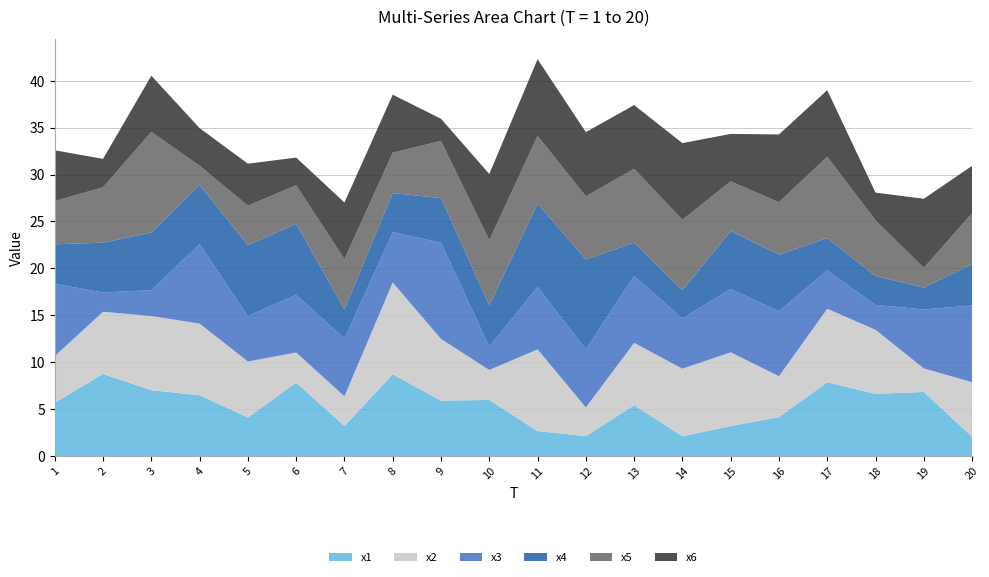

Reading right to left, what are all the values shown in this chart?

x1: 20=2.0	19=6.8	18=6.6	17=7.9	16=4.1	15=3.2	14=2.1	13=5.4	12=2.1	11=2.7	10=6.0	9=5.9	8=8.7	7=3.2	6=7.8	5=4.1	4=6.5	3=7.0	2=8.7	1=5.7
x2: 20=5.8	19=2.5	18=6.8	17=7.8	16=4.4	15=7.9	14=7.2	13=6.6	12=3.1	11=8.7	10=3.2	9=6.6	8=9.8	7=3.2	6=3.2	5=6.0	4=7.6	3=7.9	2=6.6	1=5.0
x3: 20=8.2	19=6.3	18=2.7	17=4.1	16=6.9	15=6.8	14=5.4	13=7.1	12=6.2	11=6.7	10=2.5	9=10.3	8=5.4	7=6.2	6=6.2	5=4.9	4=8.5	3=2.8	2=2.1	1=7.7
x4: 20=4.4	19=2.3	18=3.1	17=3.4	16=6.0	15=6.2	14=3.0	13=3.6	12=9.6	11=8.9	10=4.4	9=4.7	8=4.2	7=3.1	6=7.6	5=7.5	4=6.3	3=6.1	2=5.3	1=4.2
x5: 20=5.4	19=2.1	18=5.9	17=8.7	16=5.6	15=5.3	14=7.5	13=7.9	12=6.7	11=7.2	10=6.9	9=6.1	8=4.3	7=5.4	6=4.1	5=4.2	4=2.0	3=10.7	2=5.9	1=4.6
x6: 20=5.1	19=7.4	18=3.0	17=7.1	16=7.2	15=5.1	14=8.2	13=6.8	12=6.8	11=8.2	10=7.1	9=2.4	8=6.2	7=6.0	6=3.0	5=4.5	4=4.0	3=6.0	2=3.0	1=5.4